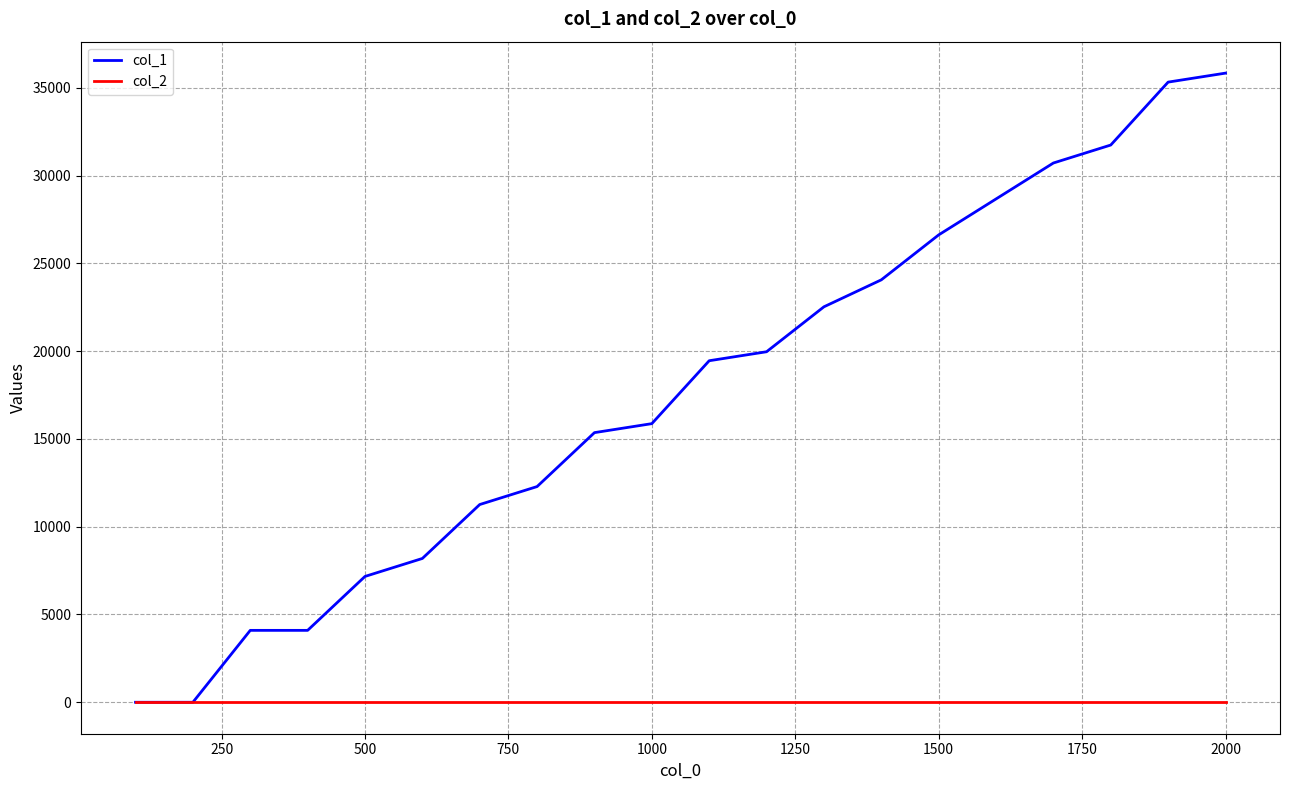

Which series has the largest total across all categories?

col_1